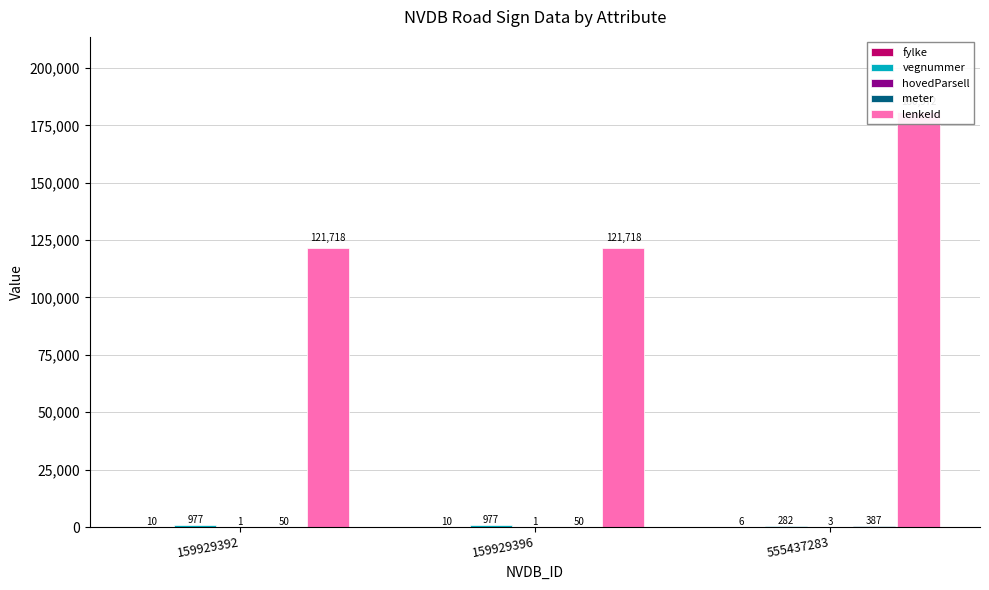

What are all the series names shown in the legend?

fylke, vegnummer, hovedParsell, meter, lenkeId